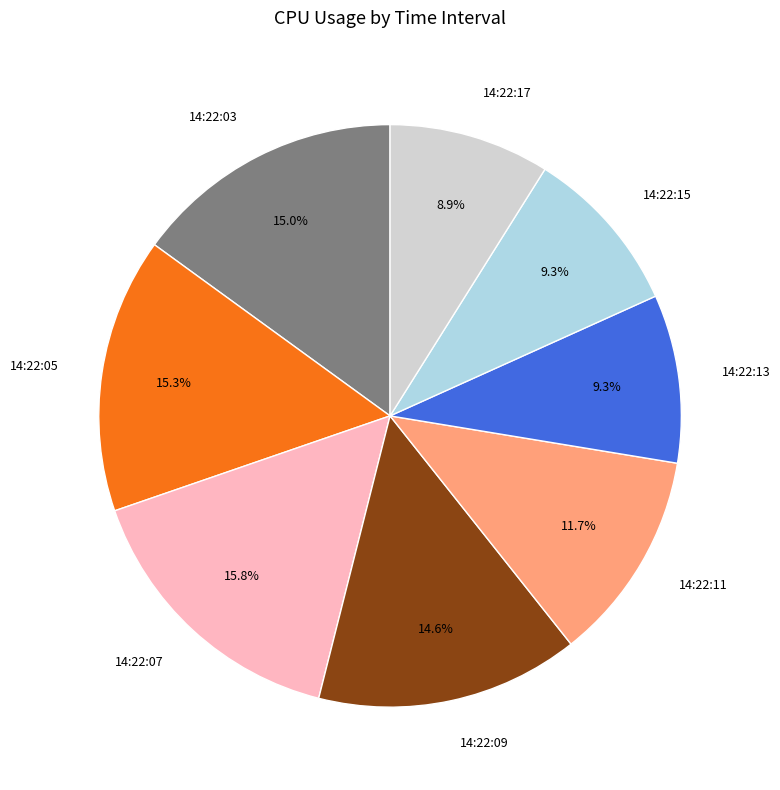

How many slices are in this pie chart?

8